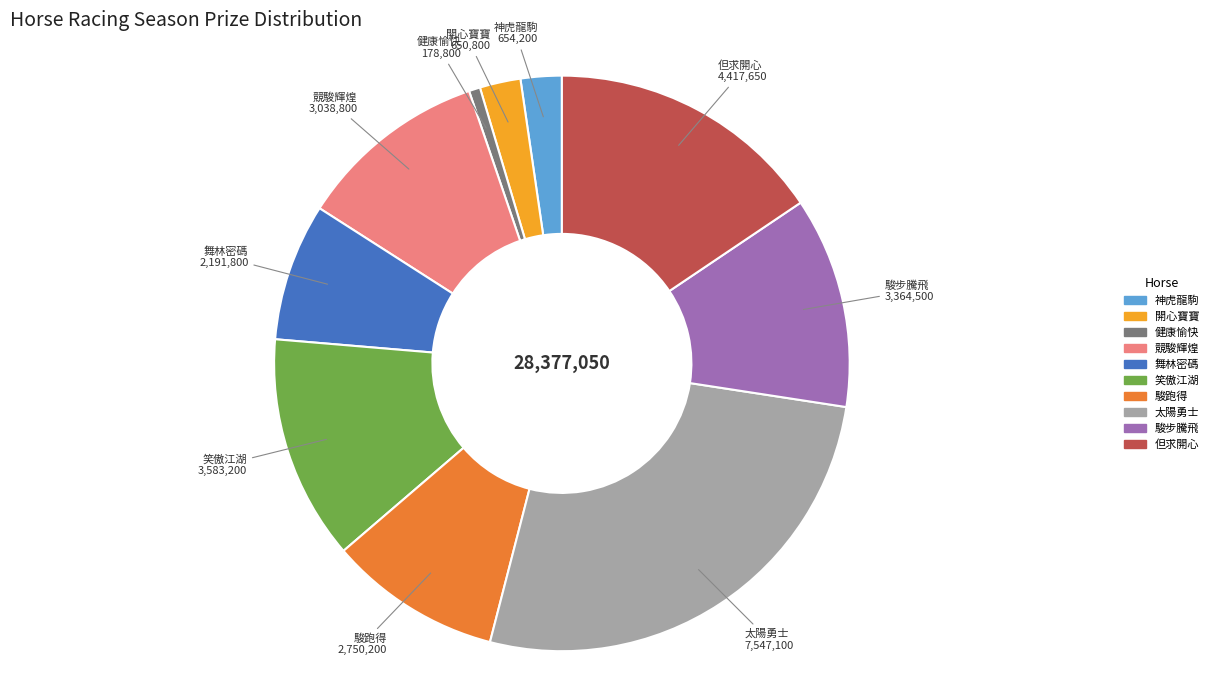

What is the smallest slice in the pie chart?

健康愉快